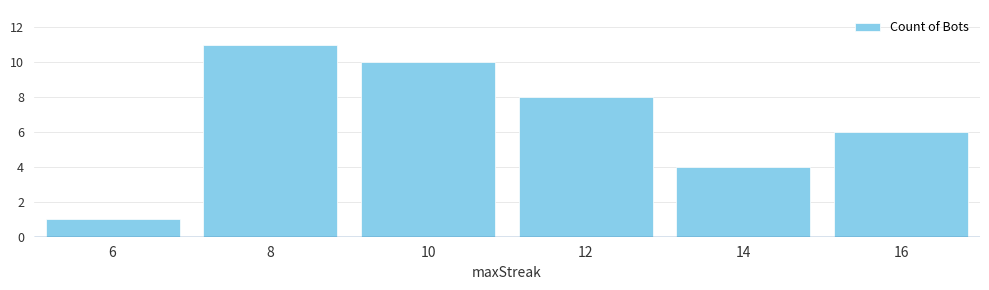

Which label corresponds to the smallest value in the chart?

6